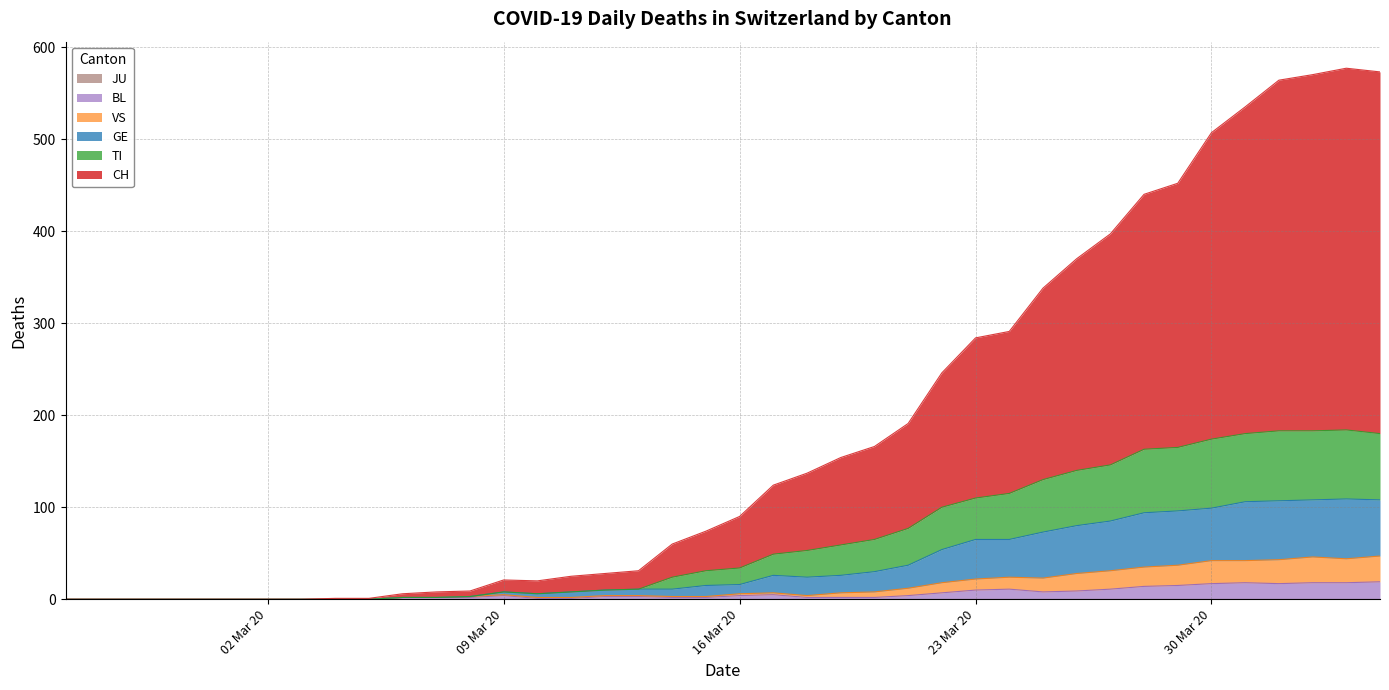

What is the value of the BL point at the 24th from the left?

2